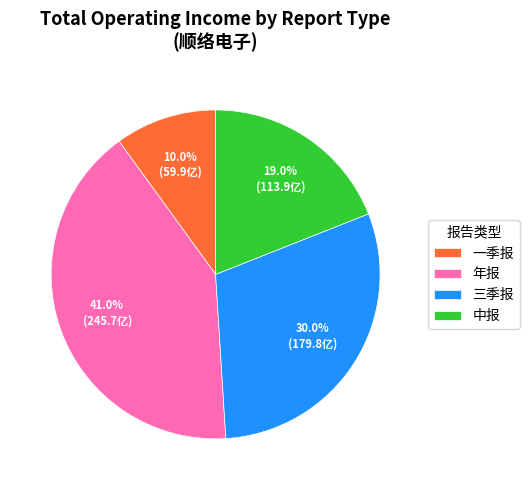

Approximately how many times larger is the value at 一季报 compared to 三季报?

0.3